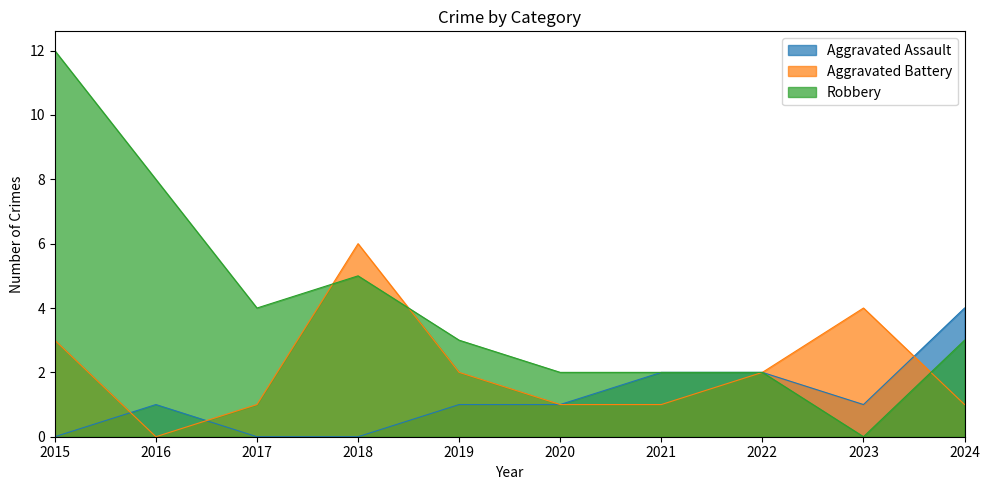

What are all the series names shown in the legend?

Aggravated Assault, Aggravated Battery, Robbery